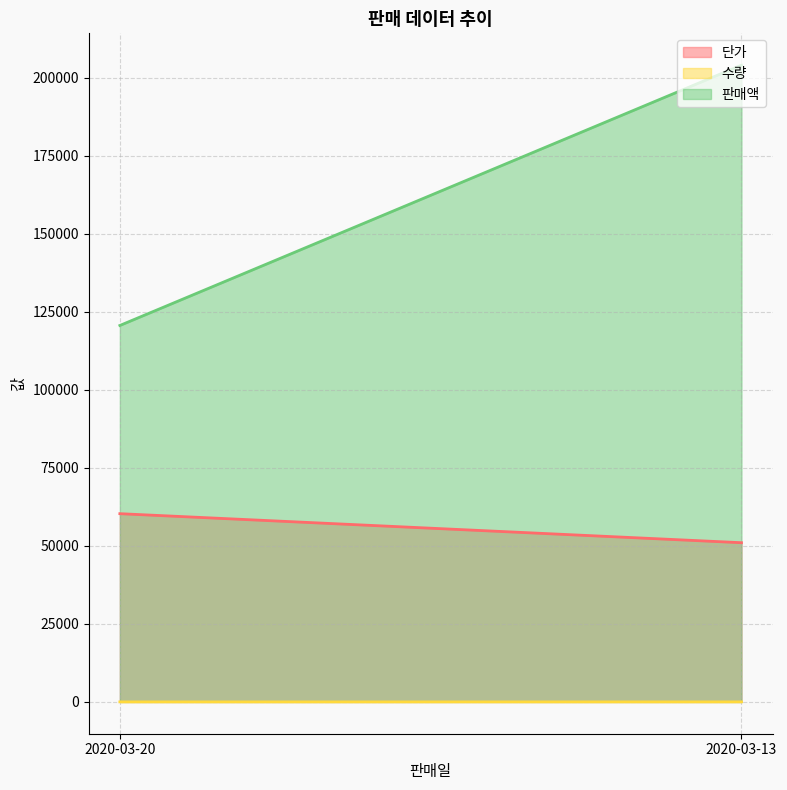

What is the total value across all series at 2020-03-13?

255004